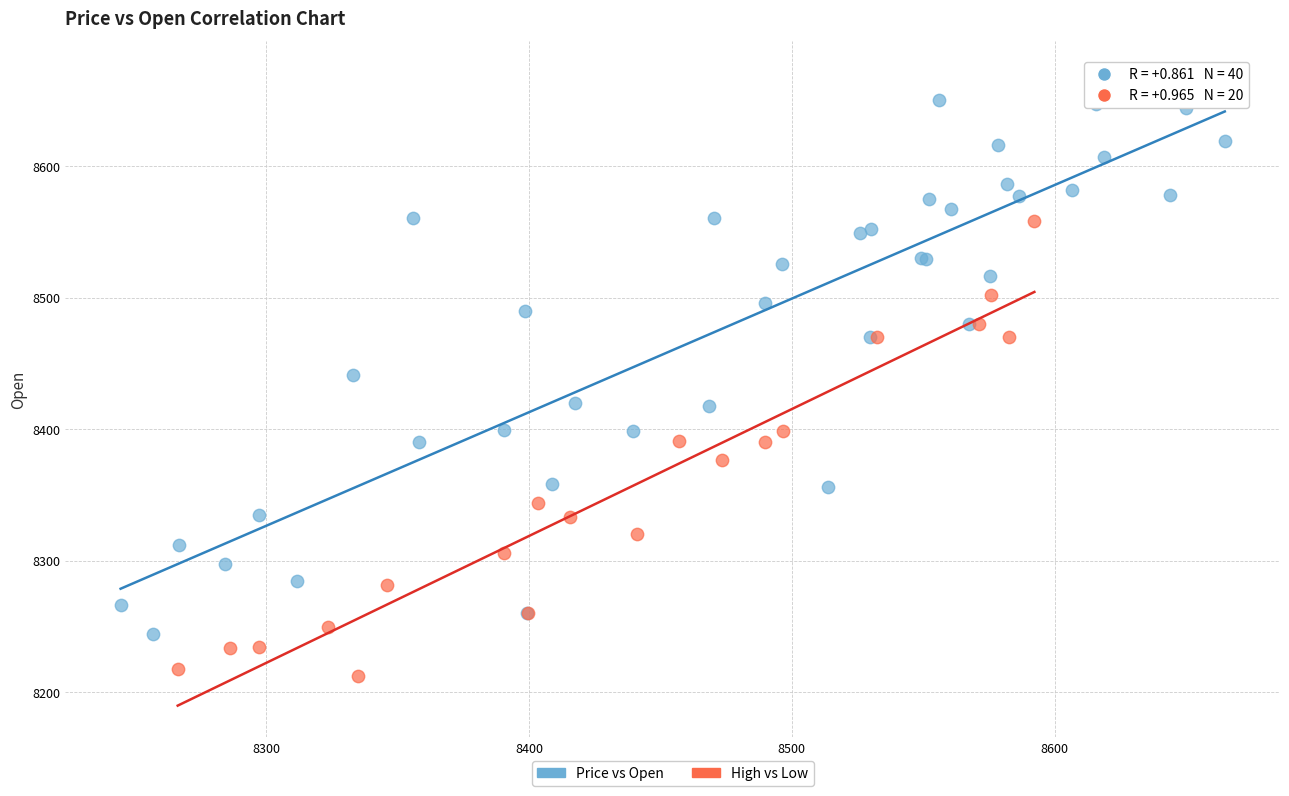

Which series has the widest spread of Y values?

Price vs Open